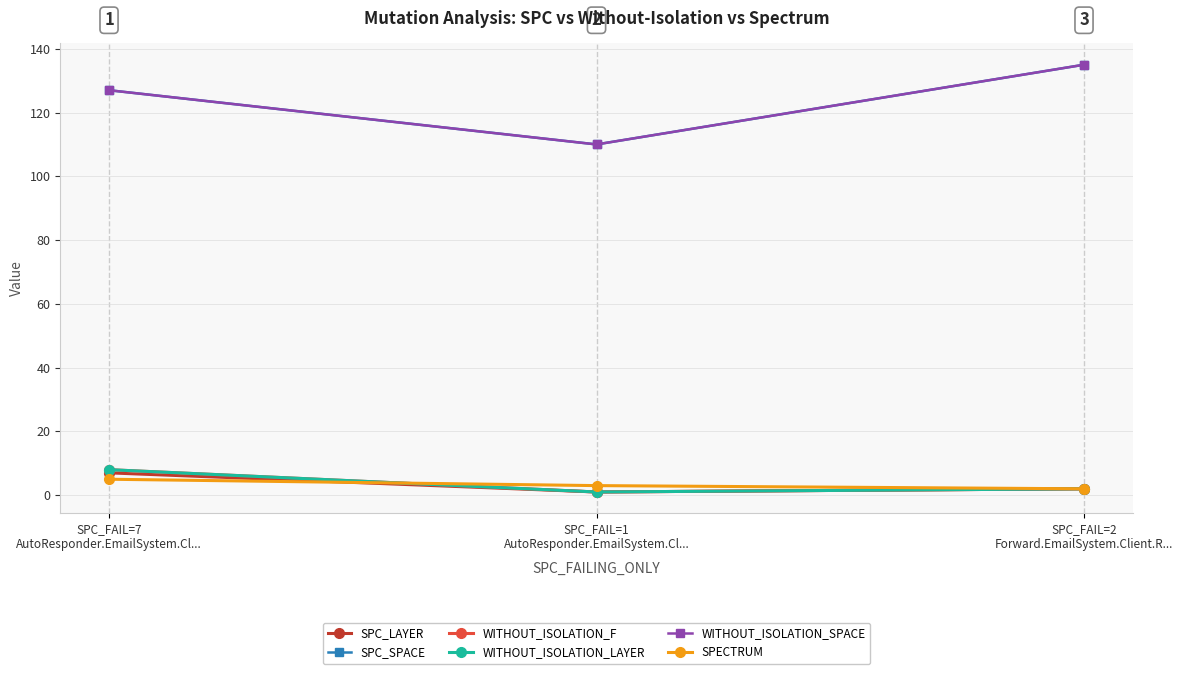

Does the chart have visible grid lines?

Yes